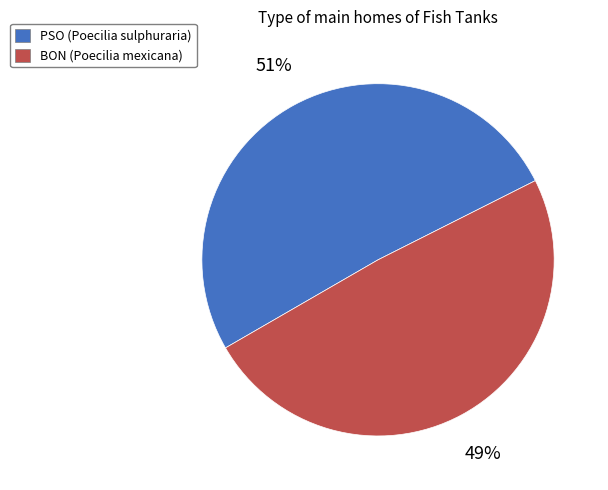

To the nearest percent, what is the combined percentage of BON and PSO?

100%